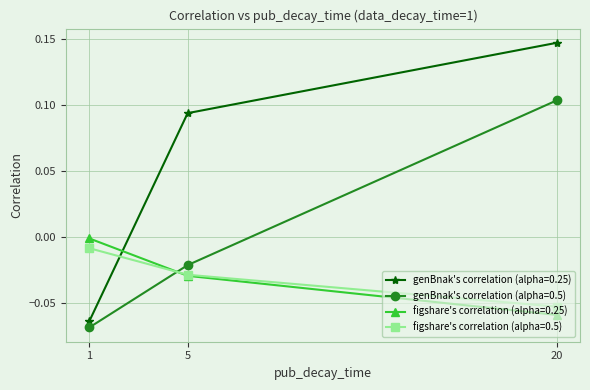

Which series has the largest total across all categories?

genBnak's correlation (alpha=0.25)